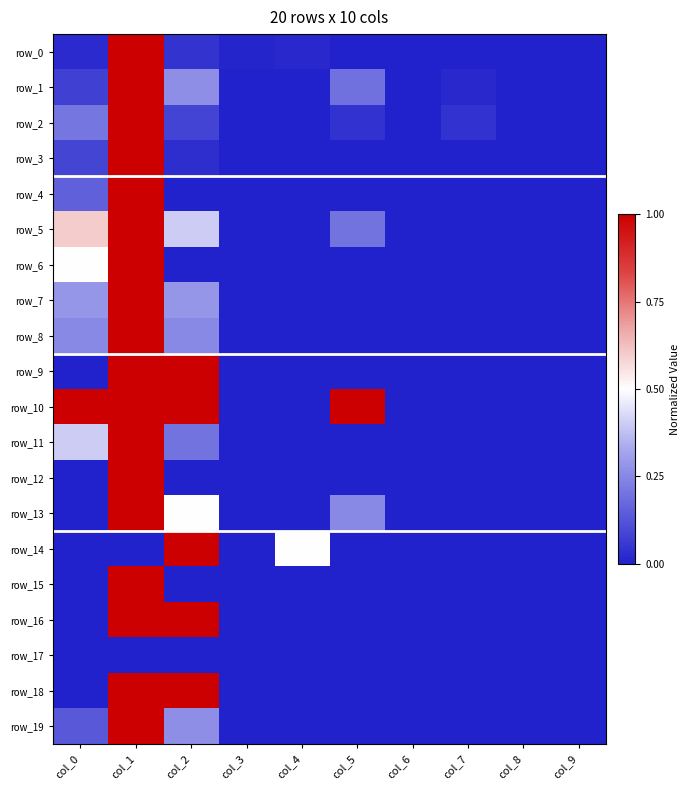

The row_8 series shows 0.2 at col_0. True or false?

True